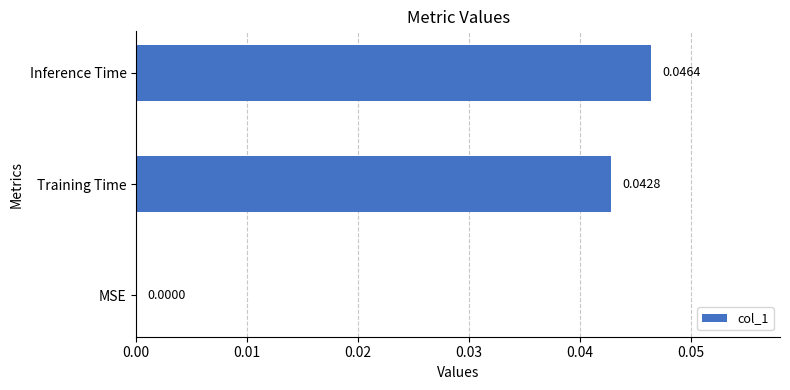

Are the bars horizontal?

Yes